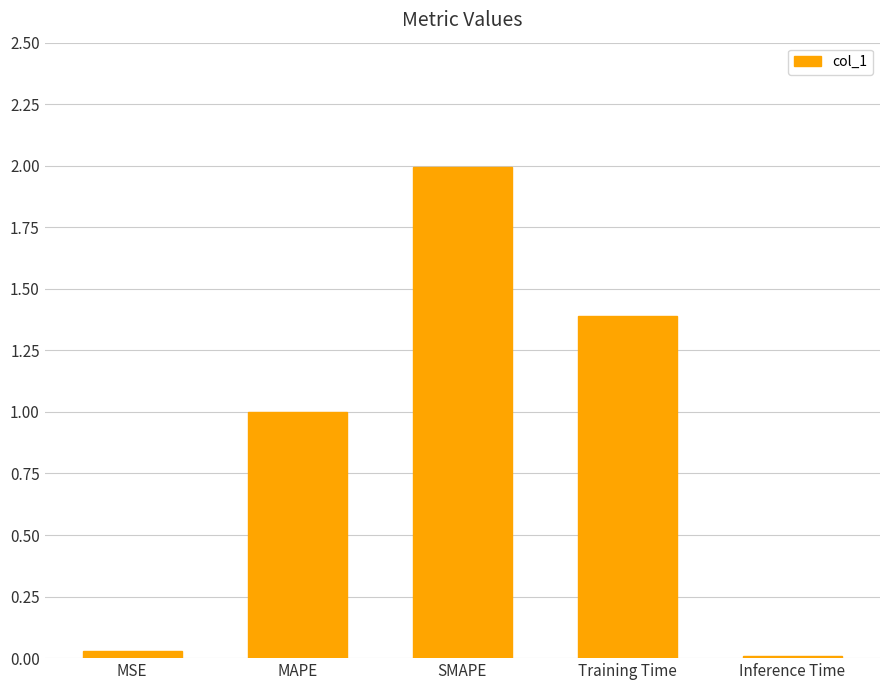

What is the approximate value at Training Time?

1.4